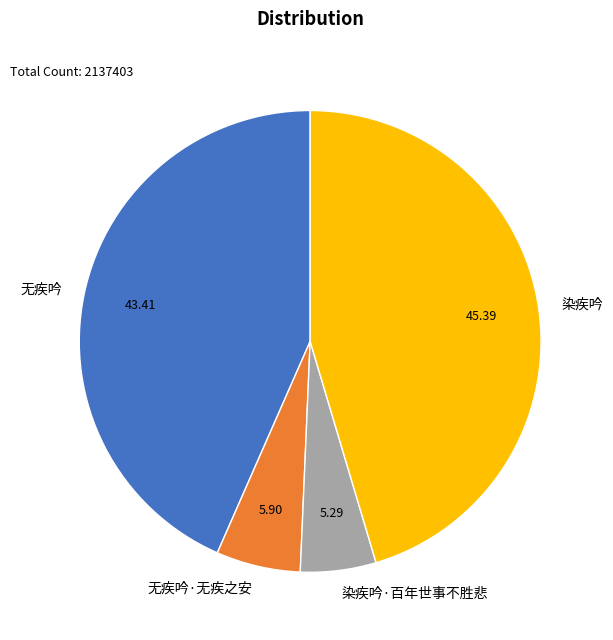

Does 染疾吟·百年世事不胜悲 account for over 50% of the chart?

No